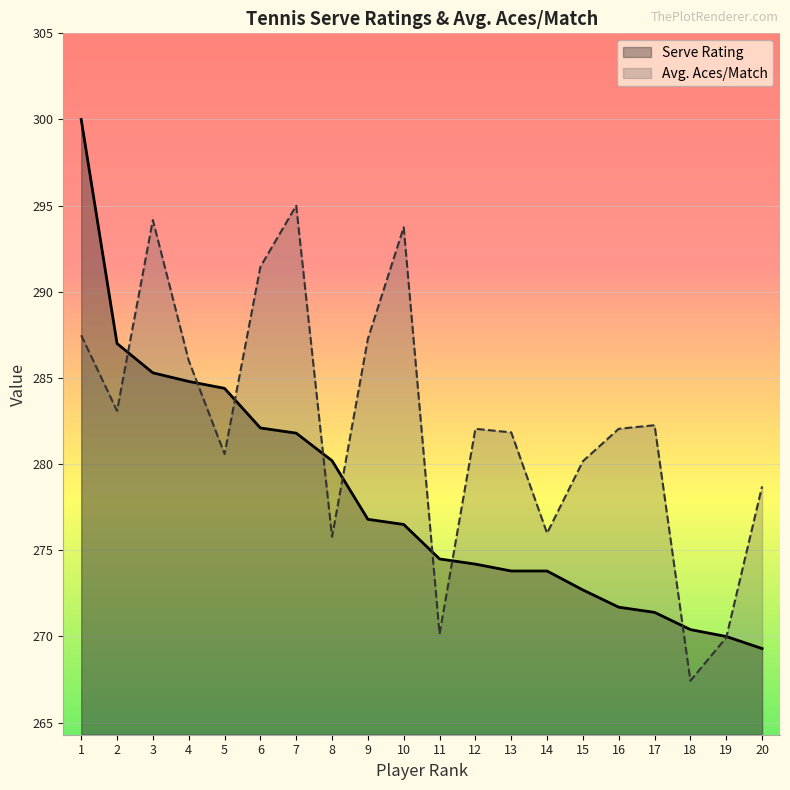

How many times do Serve Rating and Avg. Aces/Match cross each other?

9